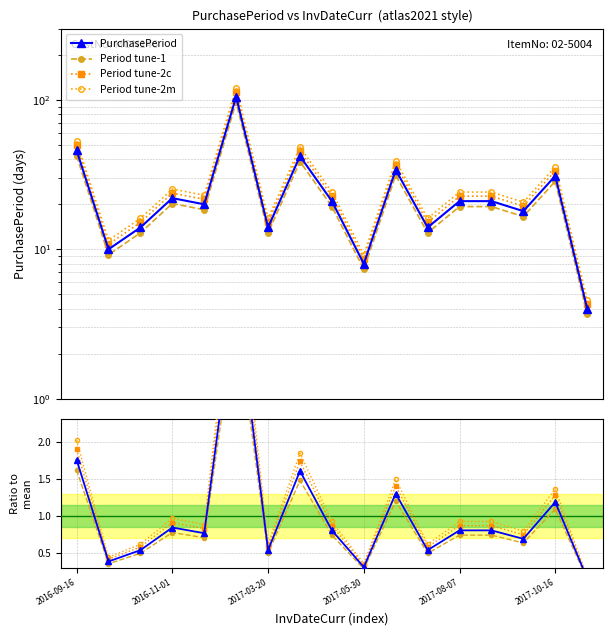

Does the chart display data point markers on the line(s)?

Yes